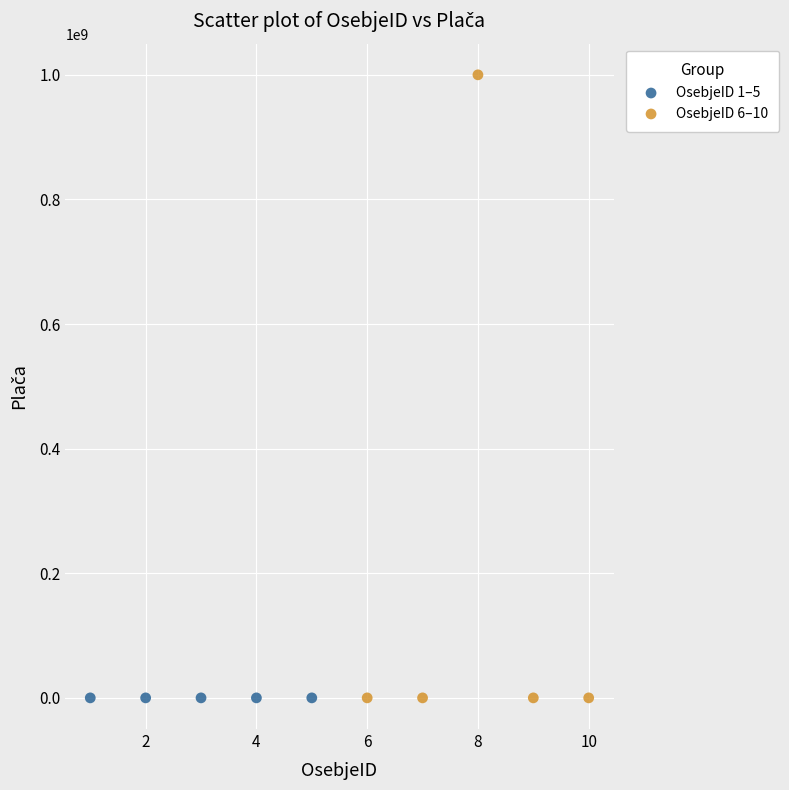

Which series contains the highest Y value?

OsebjeID 6–10